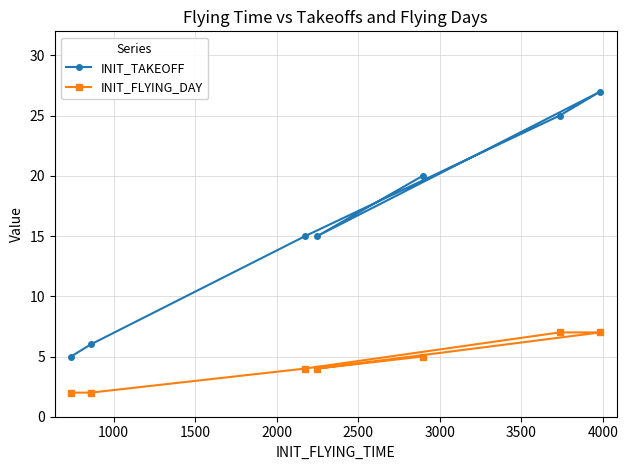

Rank the series by their maximum value, from lowest to highest.

INIT_FLYING_DAY, INIT_TAKEOFF